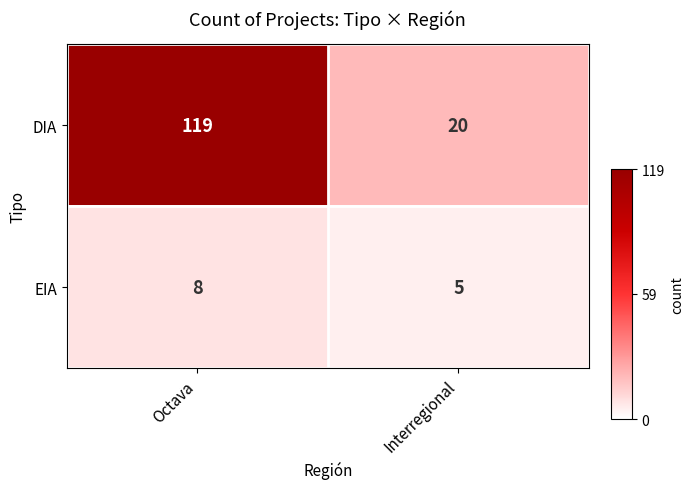

What is the average value of the DIA series?

70